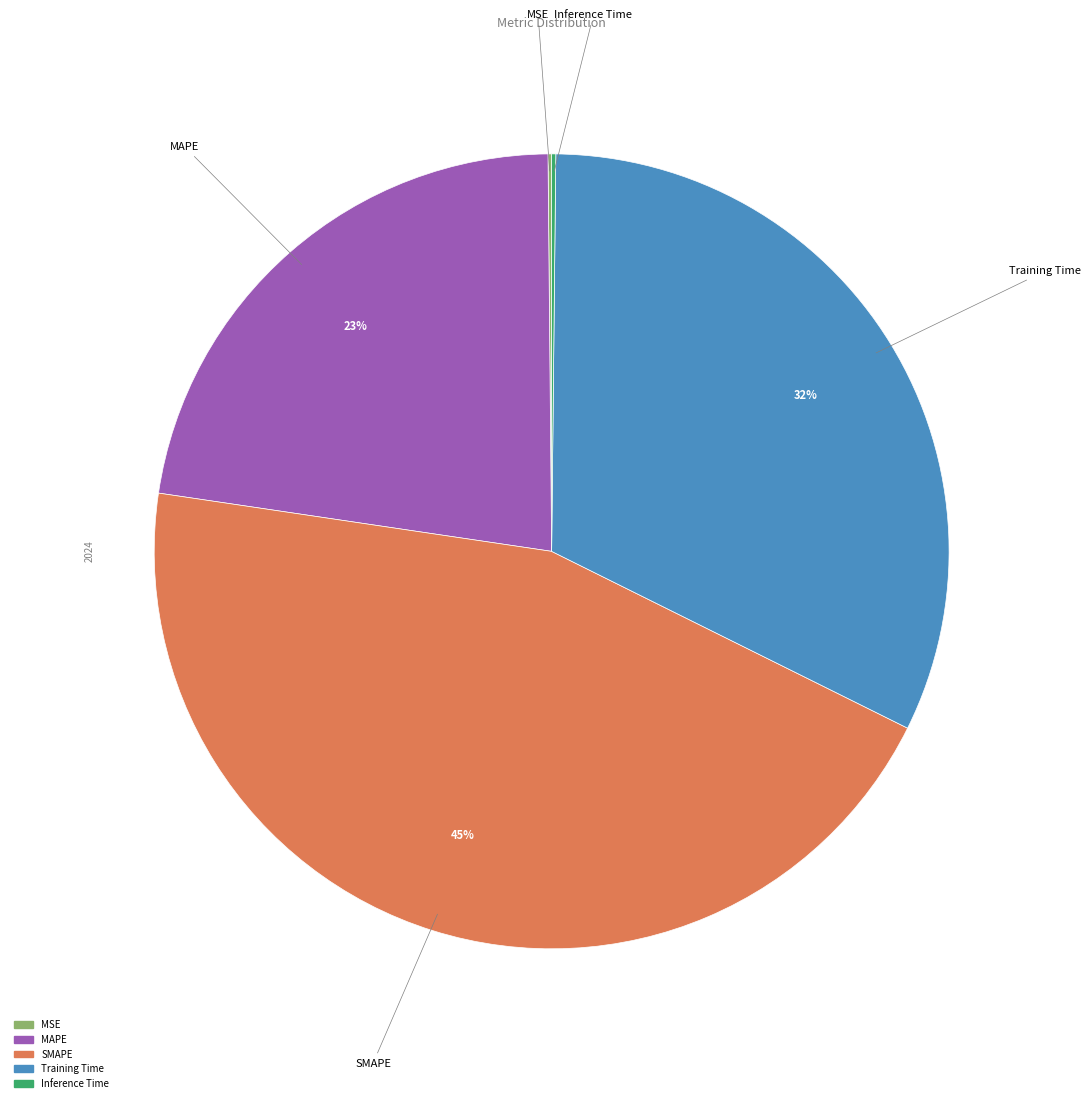

What is the largest slice in the pie chart?

SMAPE